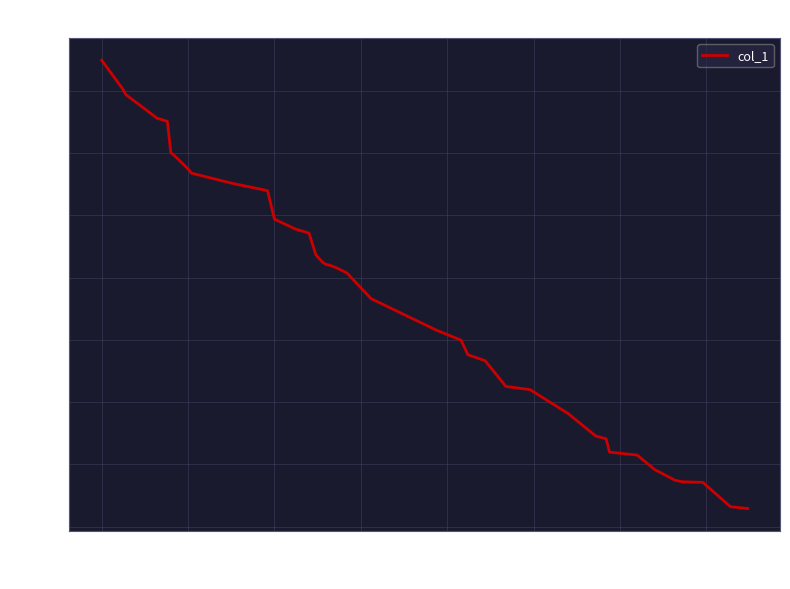

What is the minimum value shown in the chart?

53.2